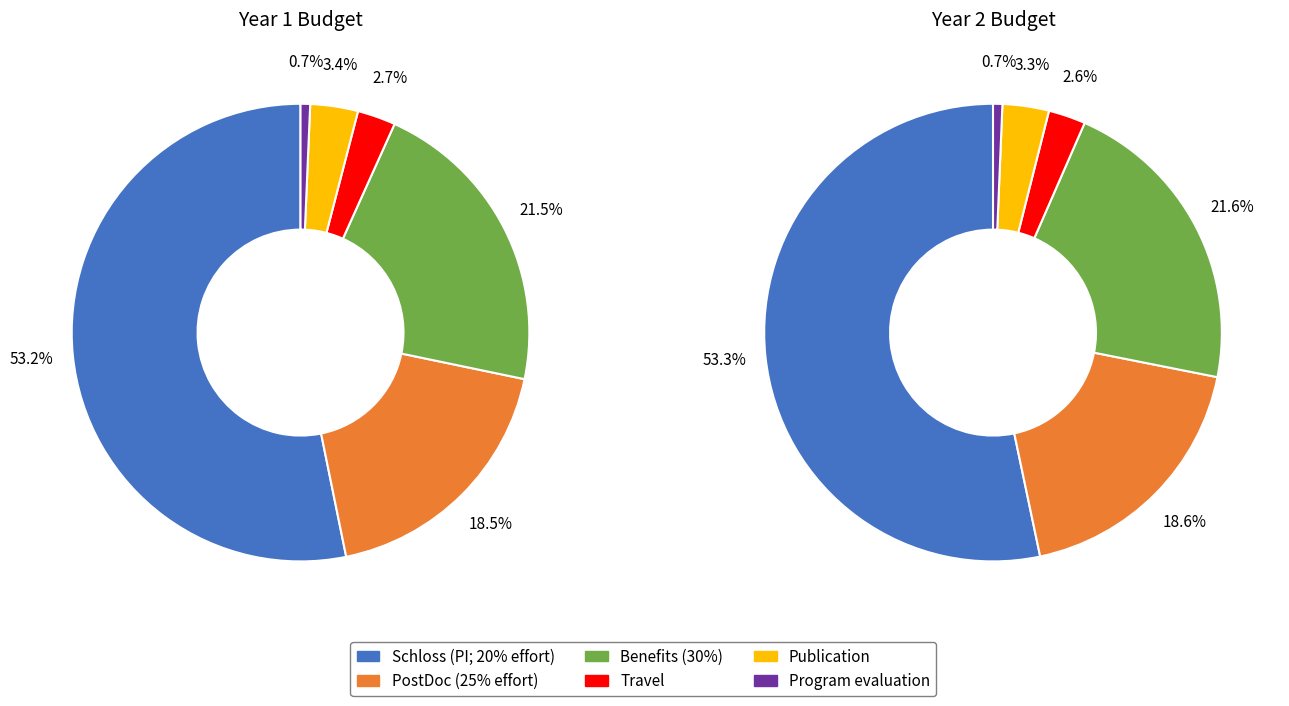

How much of the chart is everything except Travel?

97.3%